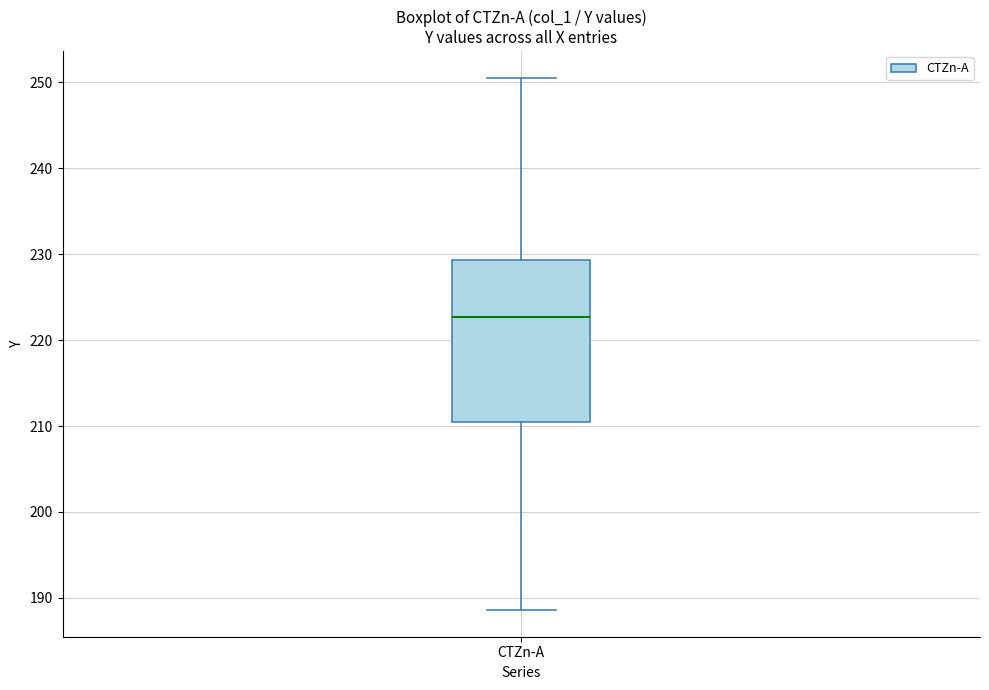

Transcribe this box plot: give where the median line is, the range the box spans, and where the two whiskers end, as read against the y-axis. The values are not printed on the chart, so give them approximately, as read against the axis.

median 223, box 210 to 229, whiskers 189 to 251